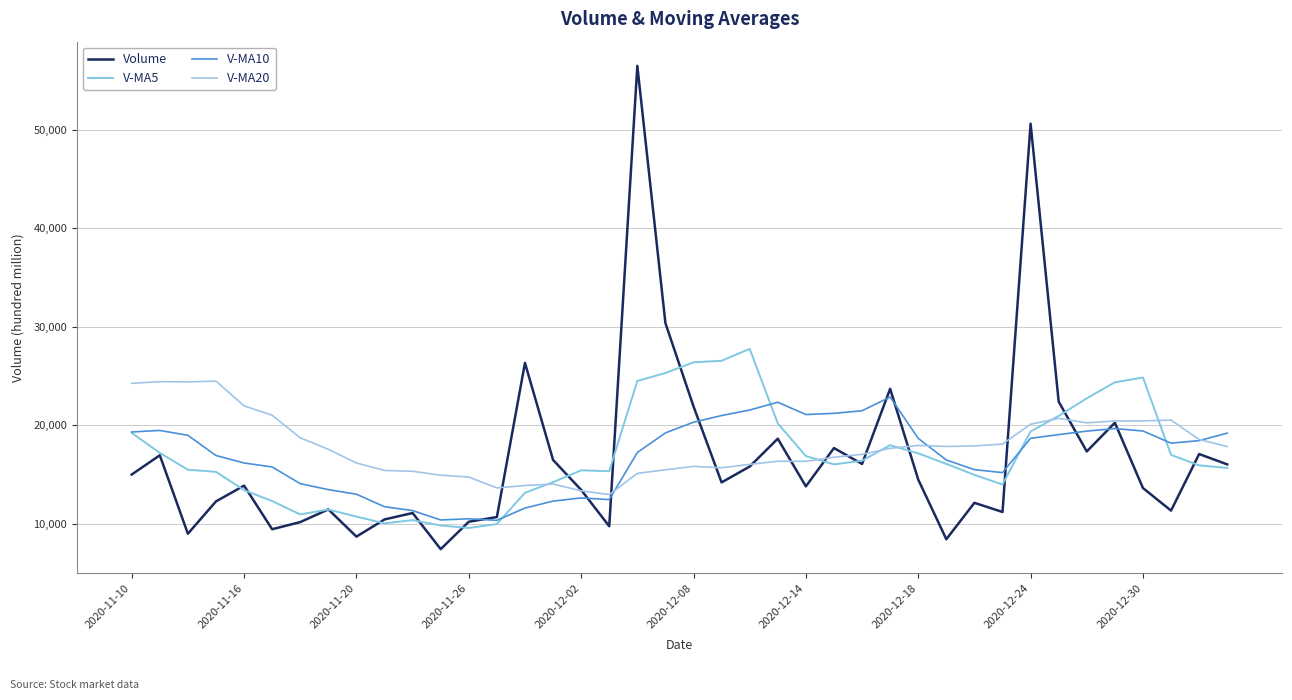

At how many categories does at least one series exceed 29305?

3